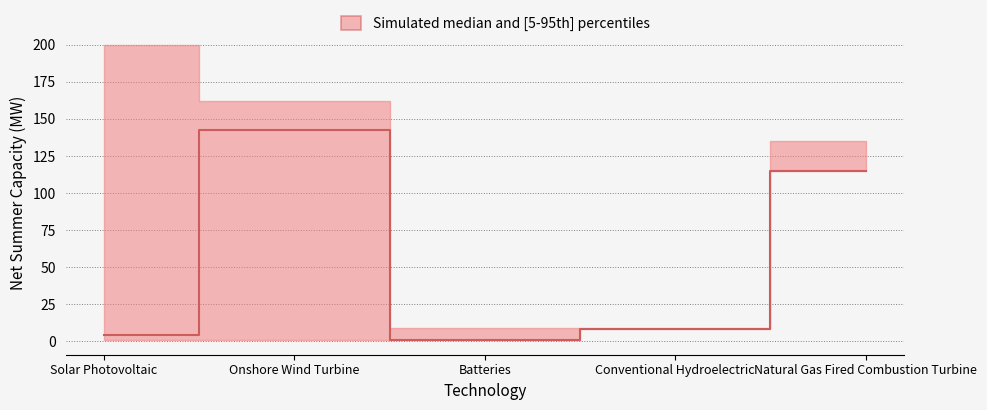

What is the minimum value shown in the chart?

1.3